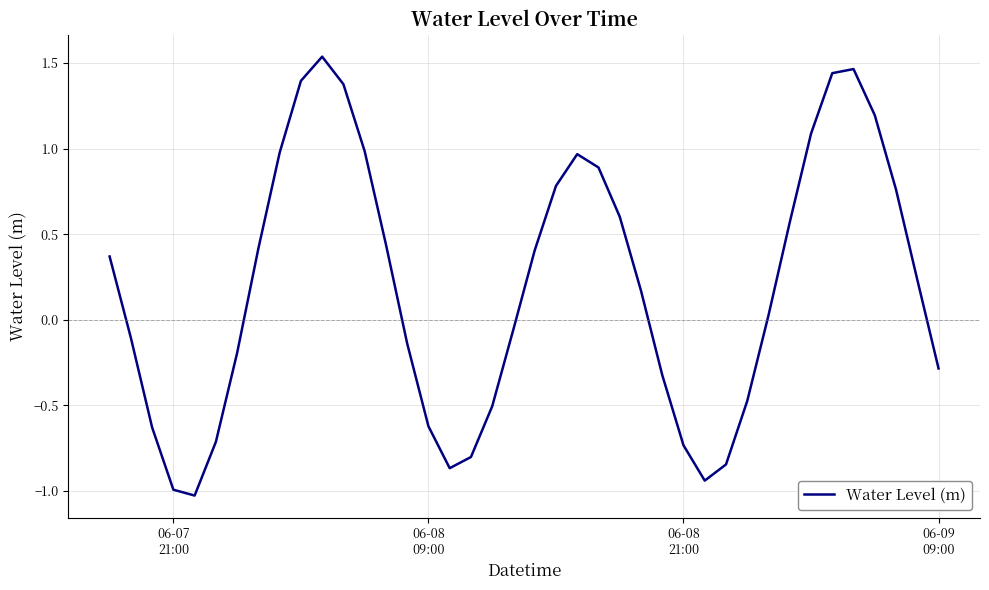

What is the minimum value shown in the chart?

-1.0